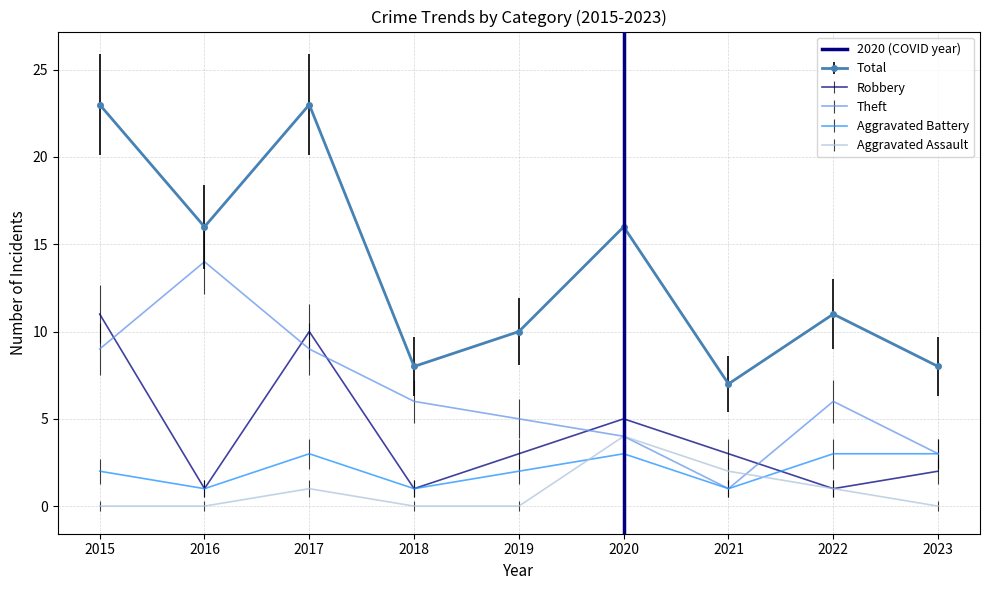

Which category has the lowest value across all series?

2020